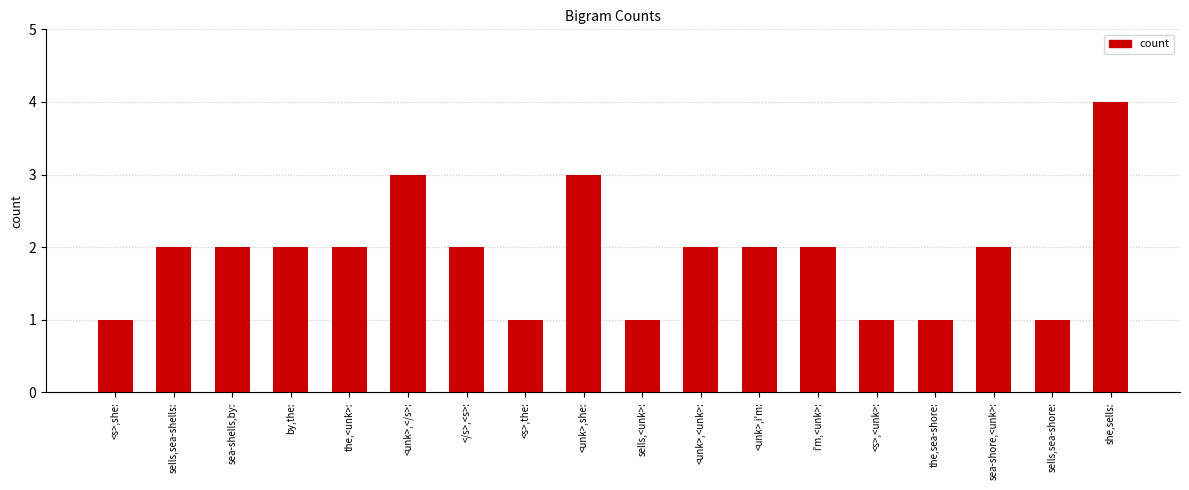

Reading right to left, list all the values displayed in this chart.

4	1	2	1	1	2	2	2	1	3	1	2	3	2	2	2	2	1